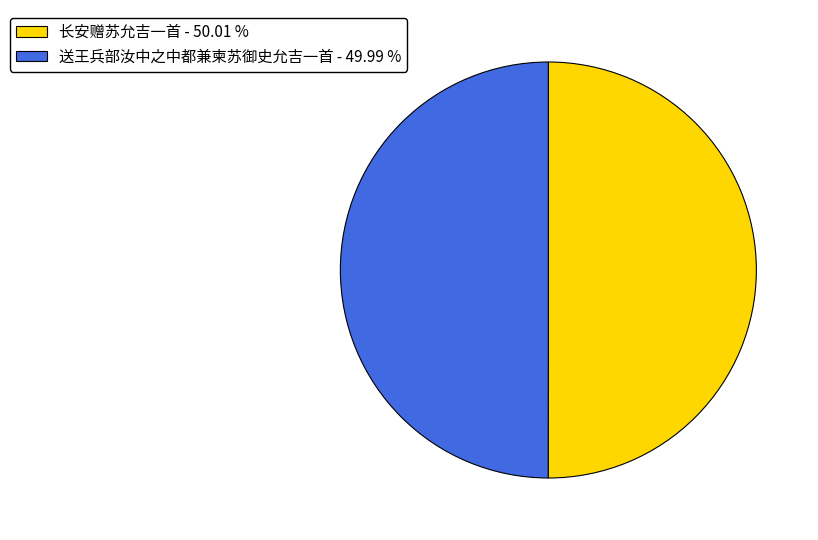

Approximately how many times larger is the value at 送王兵部汝中之中都兼柬苏御史允吉一首 - 49.99 % compared to 长安赠苏允吉一首 - 50.01 %?

1.0